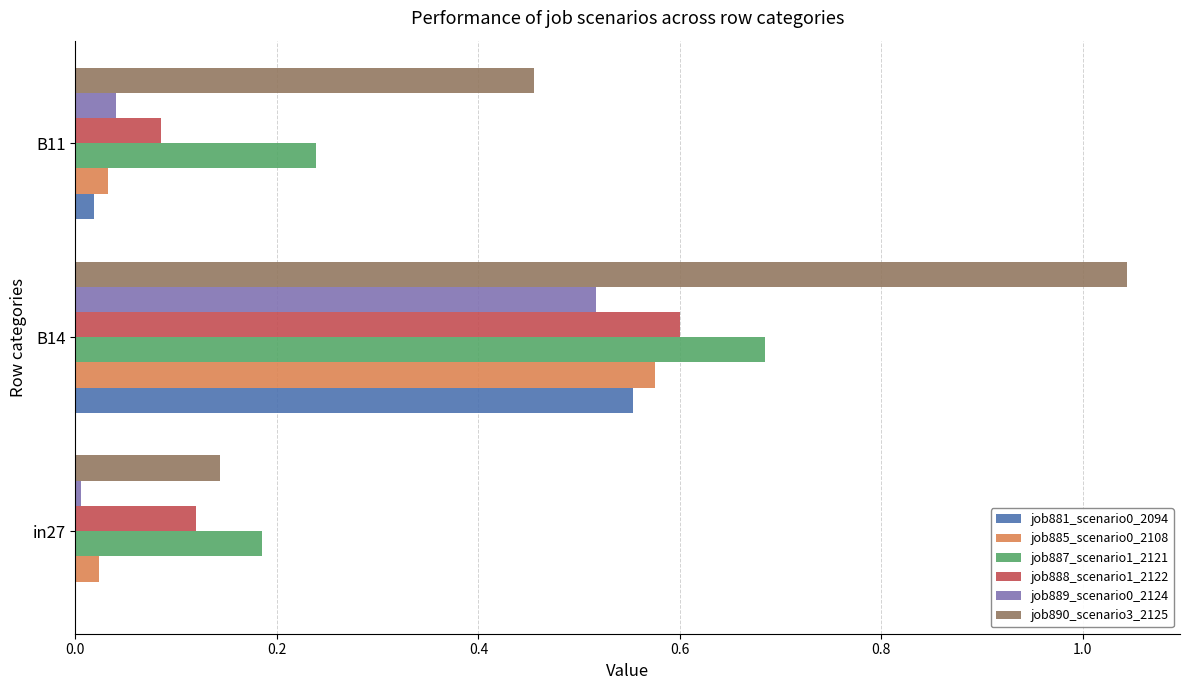

At which category is the sum across all series the highest?

B14